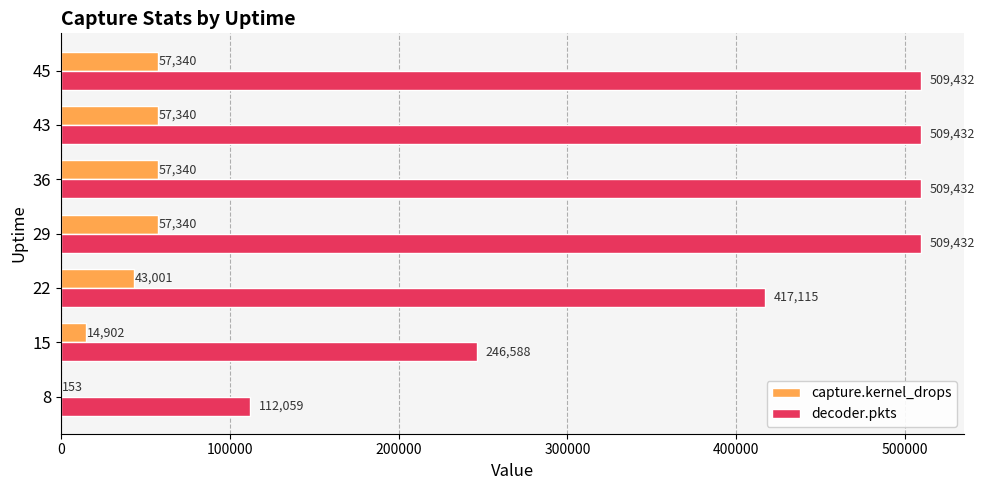

At which label is capture.kernel_drops closest to 28746?

15